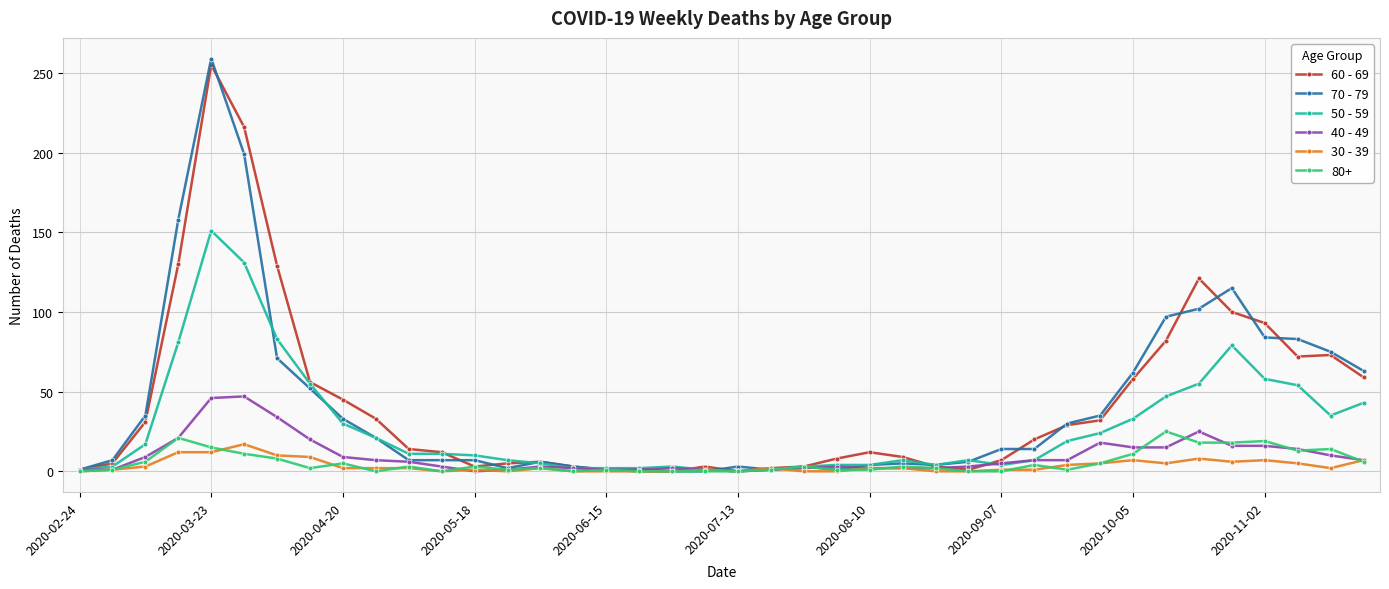

What is the value of the 70 - 79 point at the 40th from the left?

63